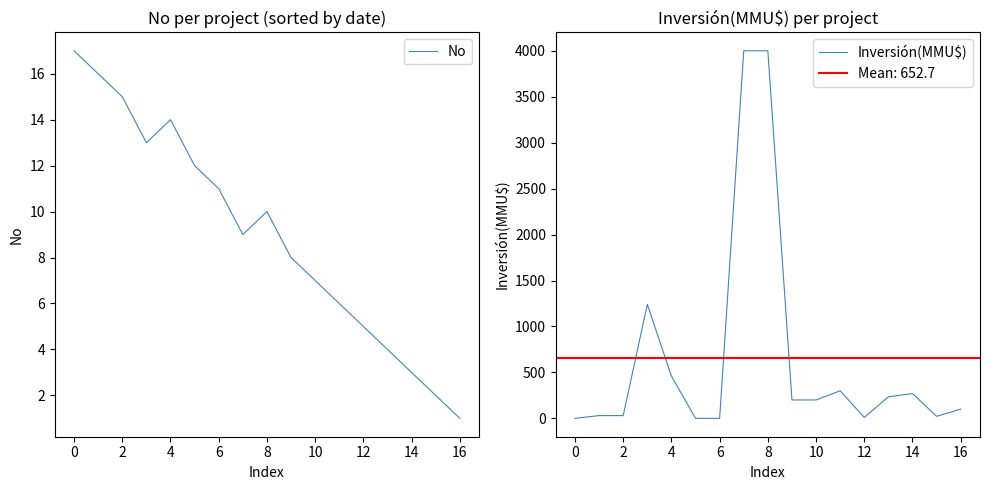

What is the value of the Inversión(MMU$) point at the 16th from the left?

22